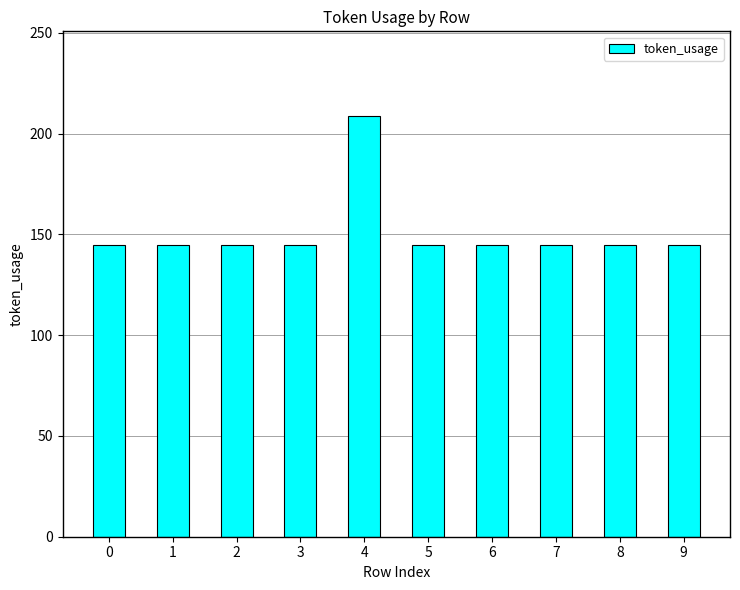

What is the sum of the values at 6 and 3?

290